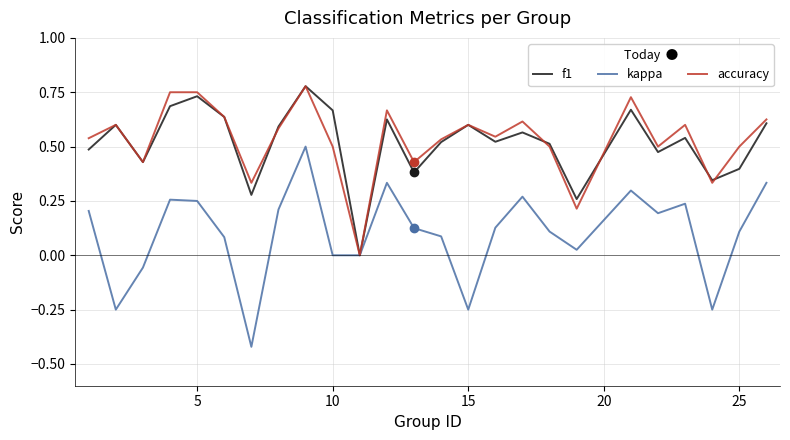

Which series has the largest range (max minus min)?

kappa